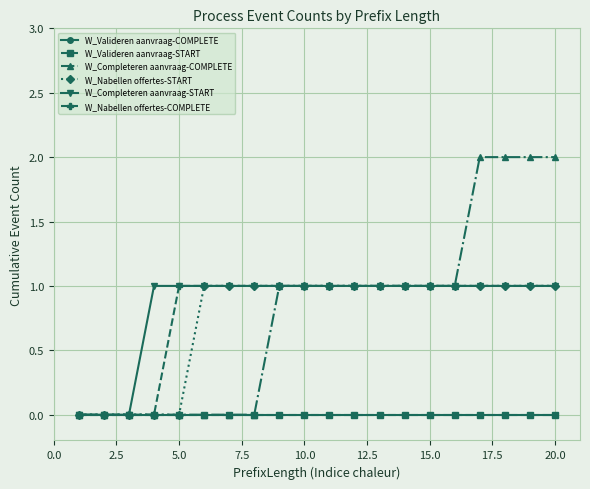

Is this an area chart (filled region under the line)?

No